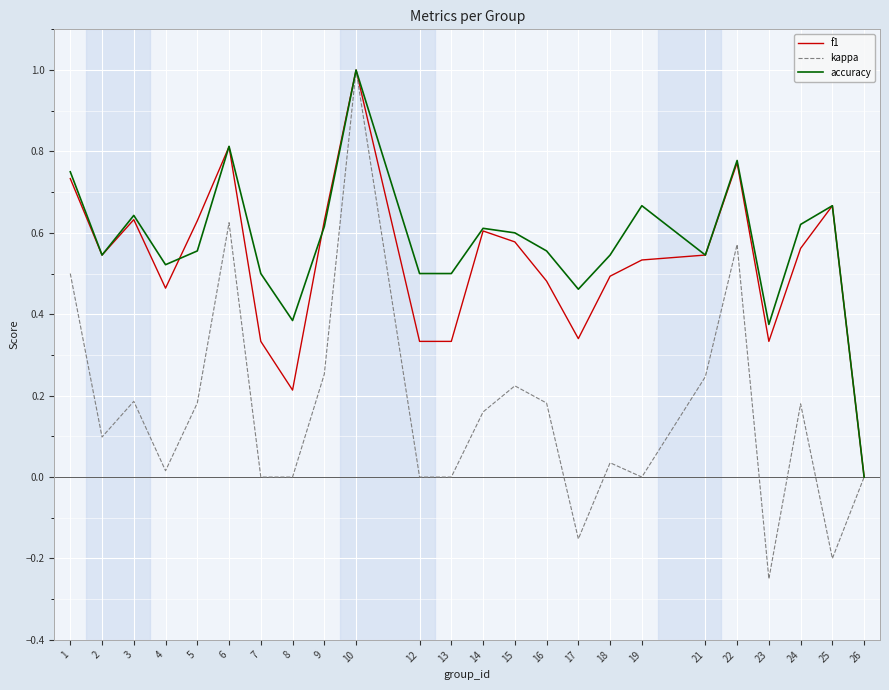

Which category has the highest value in the accuracy series?

10